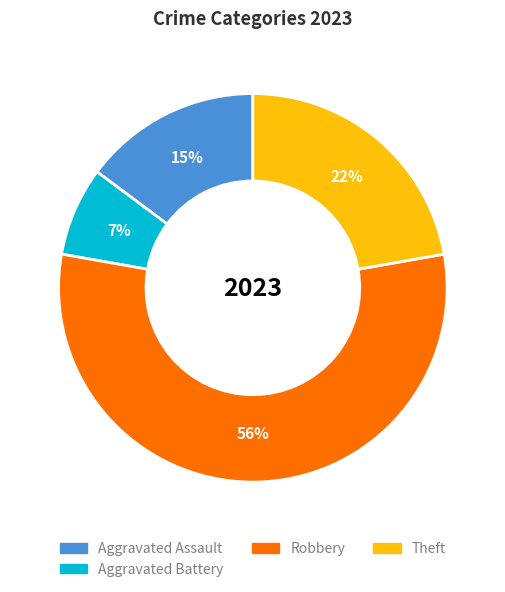

Count the number of slices in the pie.

4